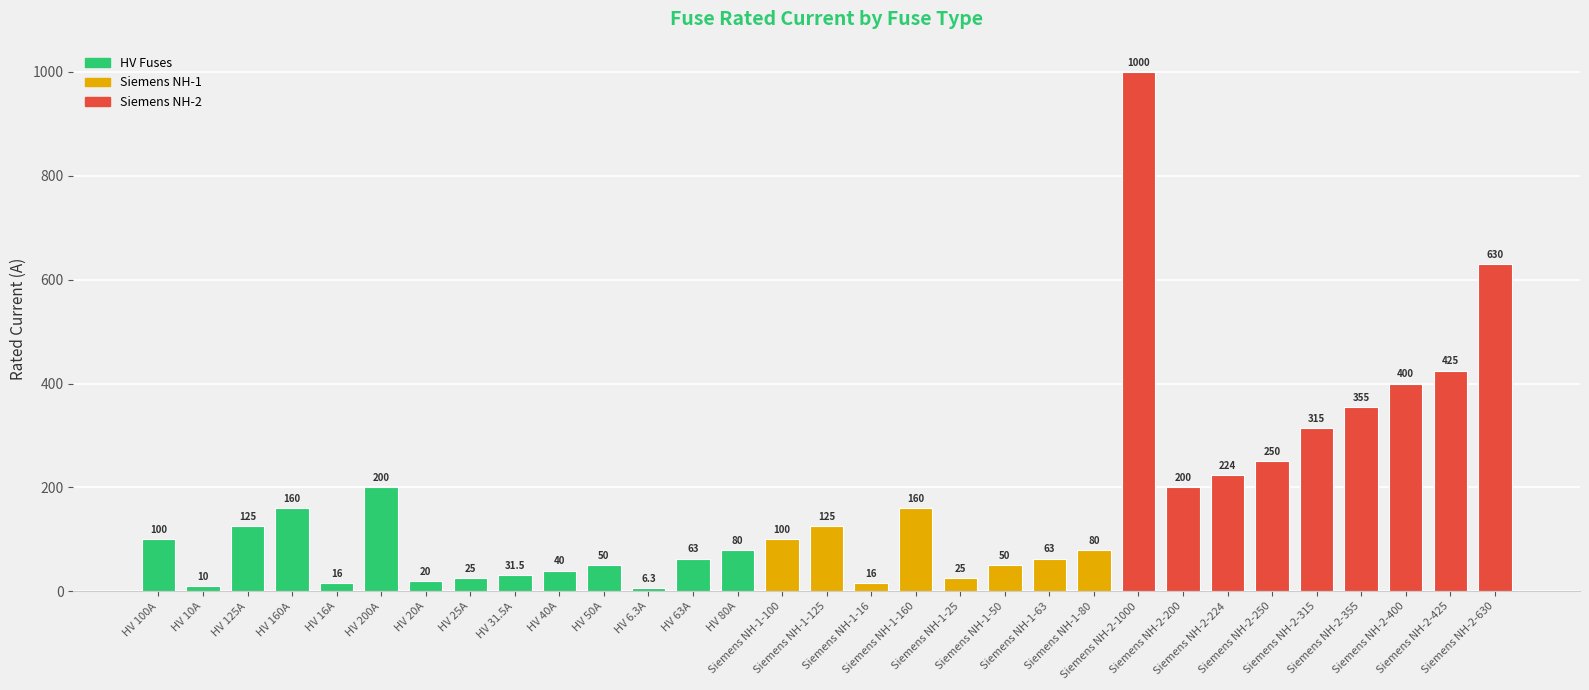

Reading left to right, what are all the values shown in this chart?

100.0	10.0	125.0	160.0	16.0	200.0	20.0	25.0	31.5	40.0	50.0	6.3	63.0	80.0	100.0	125.0	16.0	160.0	25.0	50.0	63.0	80.0	1000.0	200.0	224.0	250.0	315.0	355.0	400.0	425.0	630.0